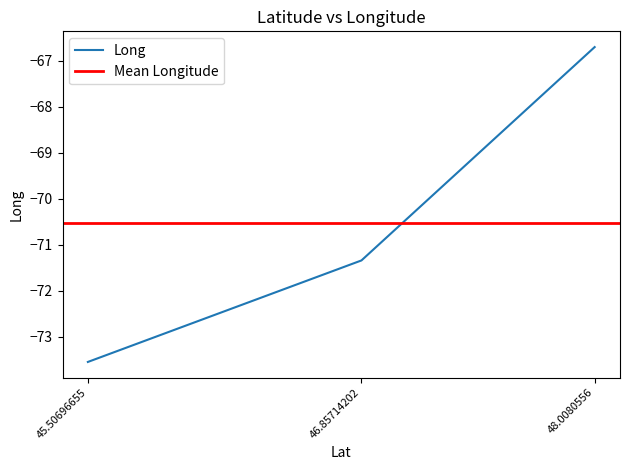

What is the sum of all values?

-211.6